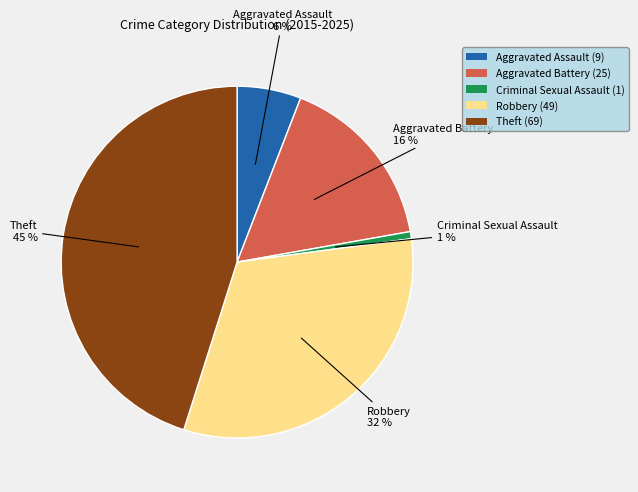

To the nearest percent, what portion does Robbery represent?

32%